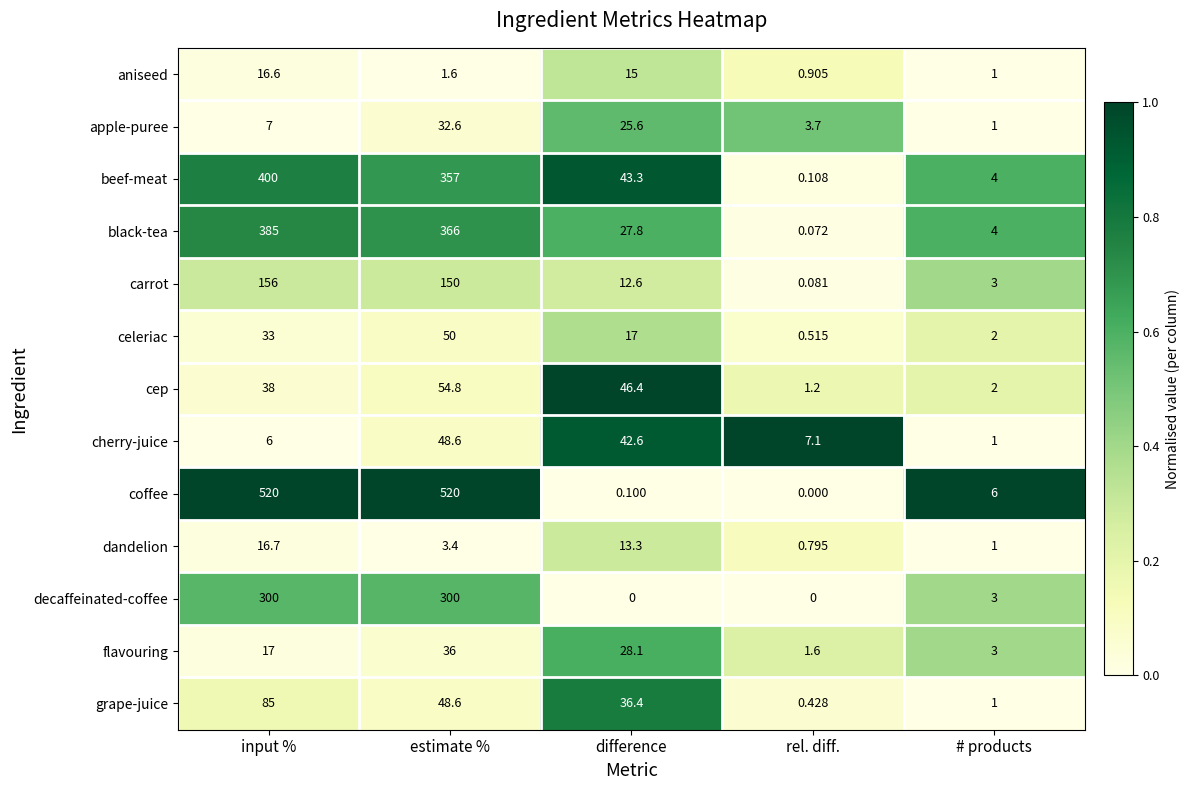

How many categories are shown in the chart?

5